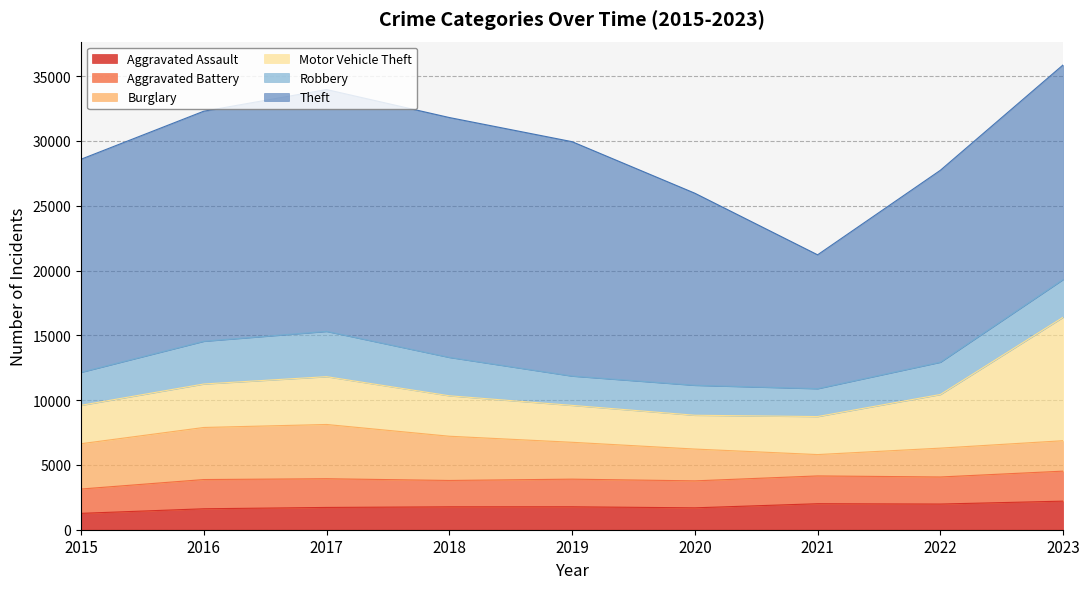

How many intersections are there between Aggravated Battery and Burglary?

2